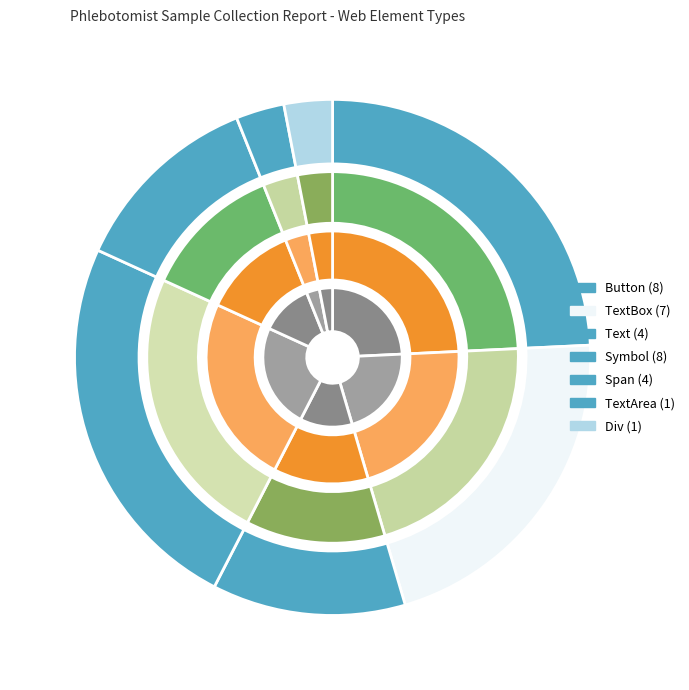

To the nearest percent, what is the difference between the TextArea and TextBox slice percentages?

18%